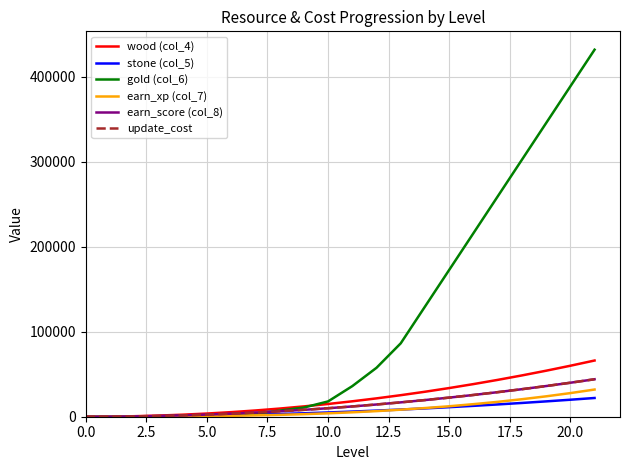

True or false: earn_score (col_8) and update_cost cross at least once.

False